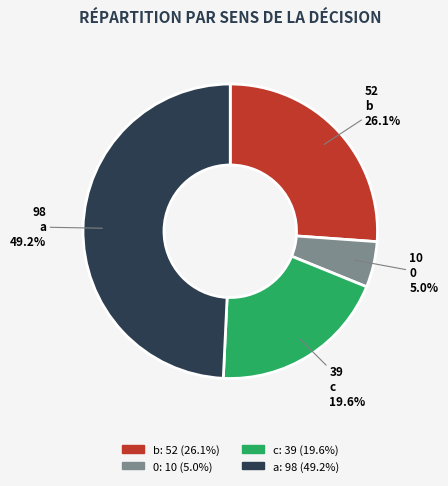

To the nearest percent, what is the combined percentage of b and a?

75%